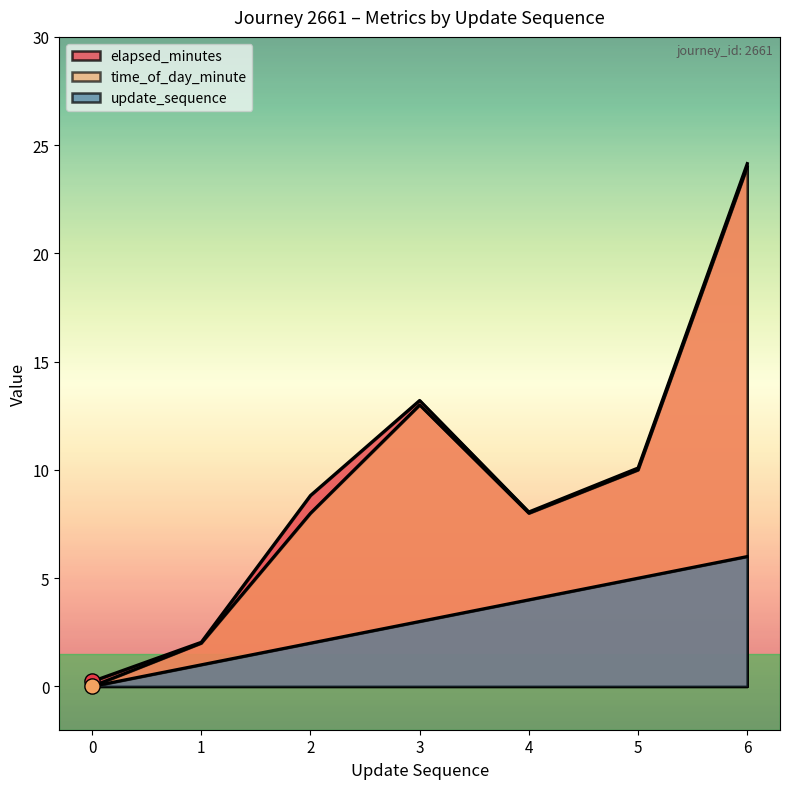

Which series contains the lowest Y value?

update_sequence